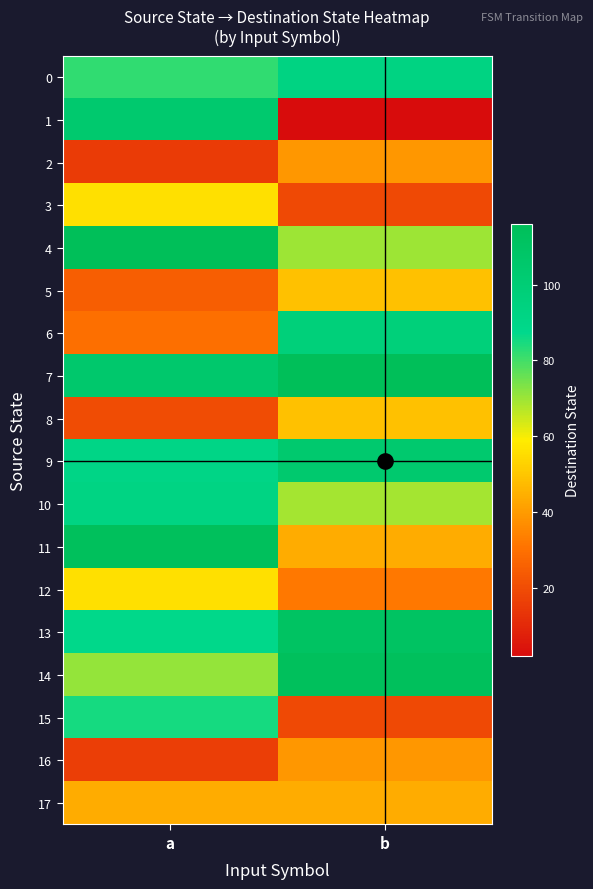

What is the greatest value displayed?

116